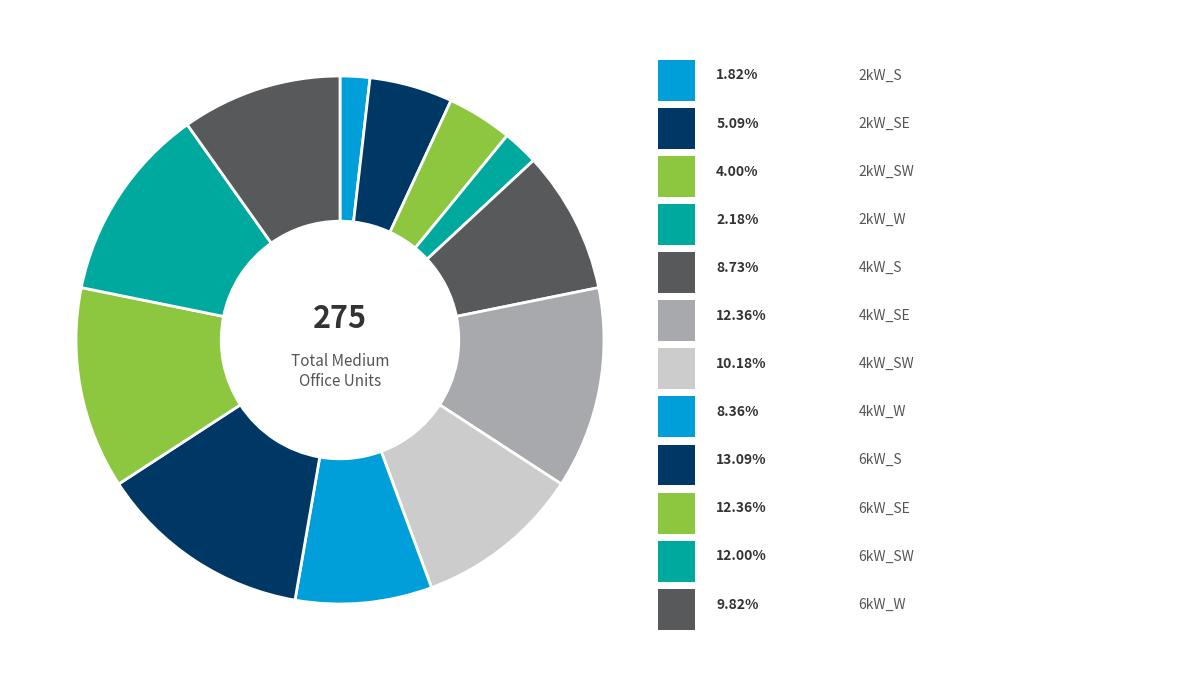

To the nearest percent, what is the difference between the largest and smallest slice percentages?

11%